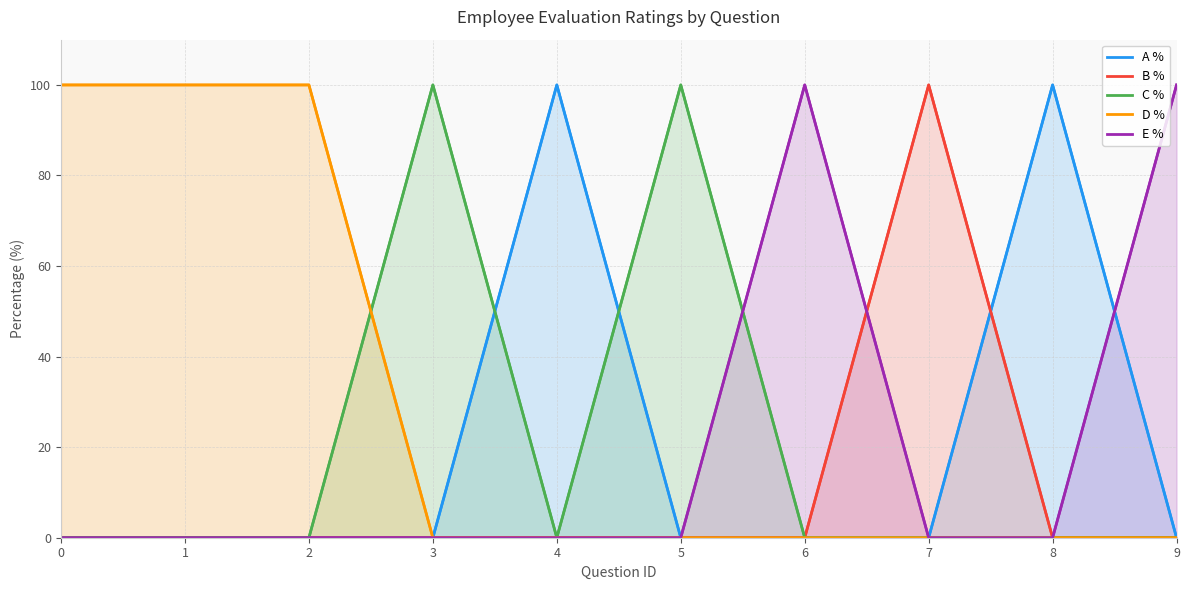

Which series has the largest total across all categories?

D %